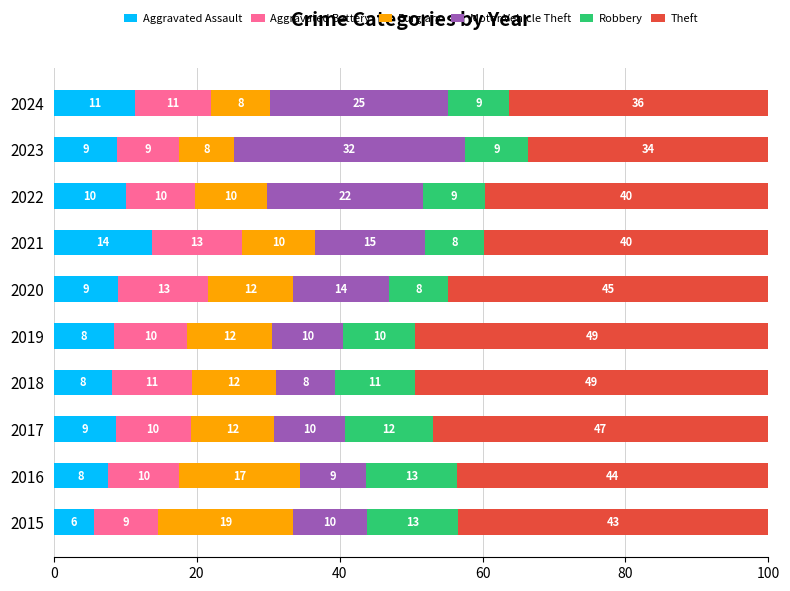

What are all the series names shown in the legend?

Aggravated Assault, Aggravated Battery, Burglary, Motor Vehicle Theft, Robbery, Theft